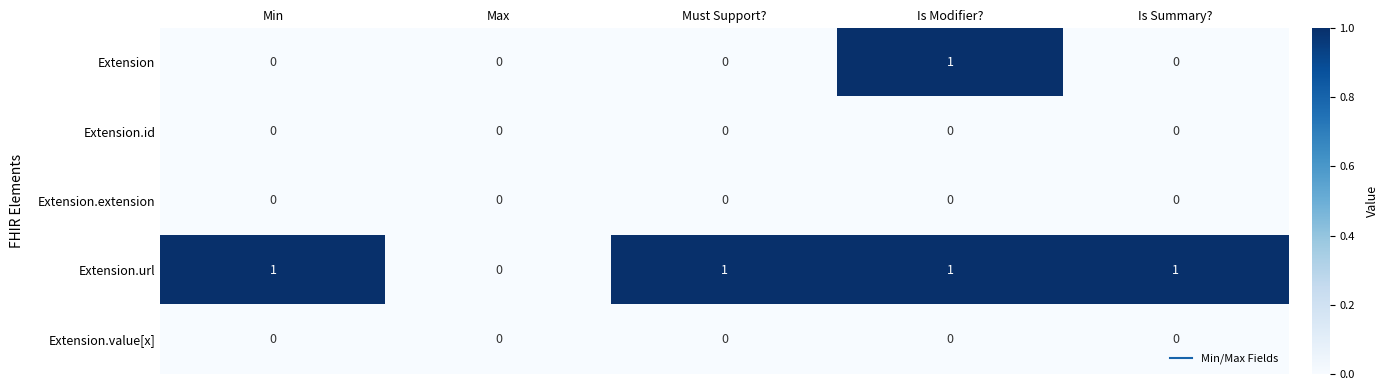

Between Max and Is Summary?, which series saw the biggest shift?

Extension.url